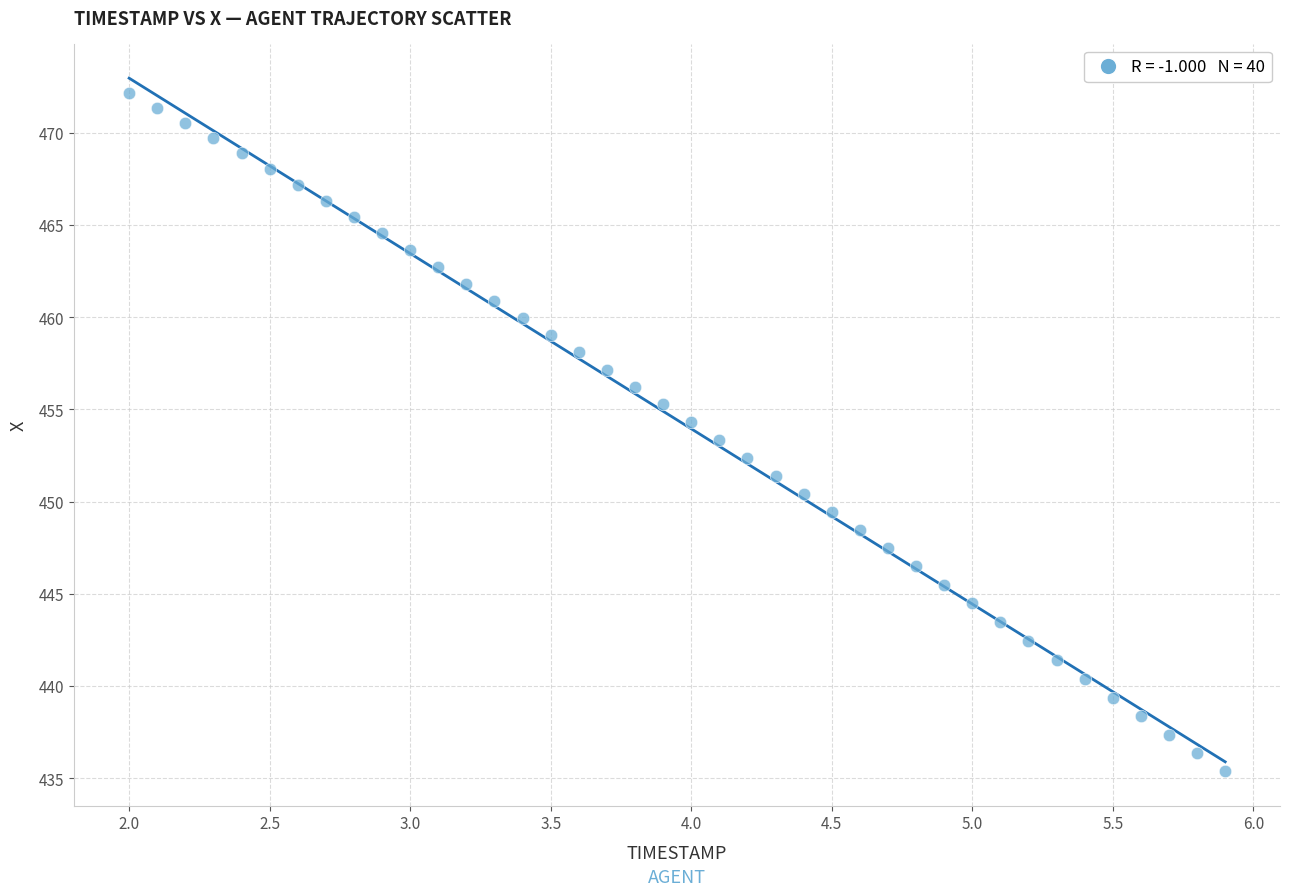

What is the range of X values (max minus min)?

3.9